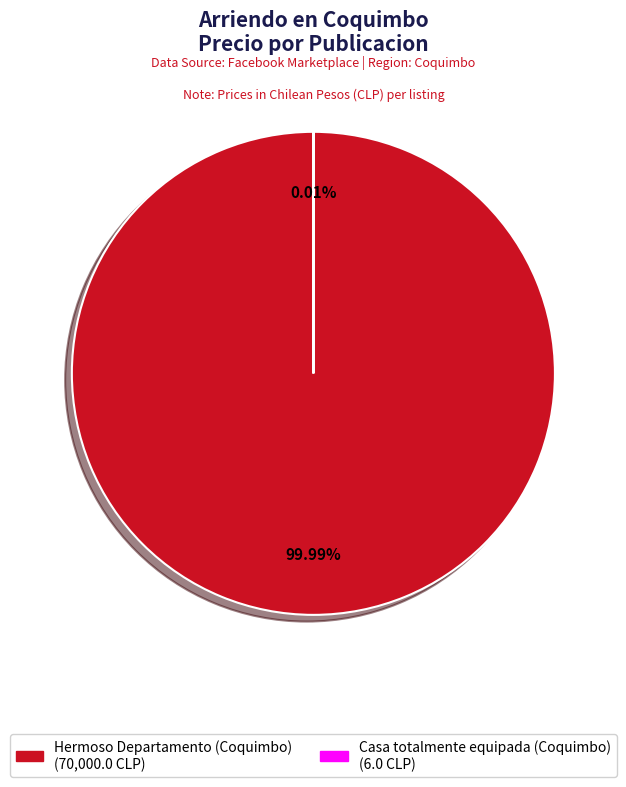

How many segments does this pie chart have?

2